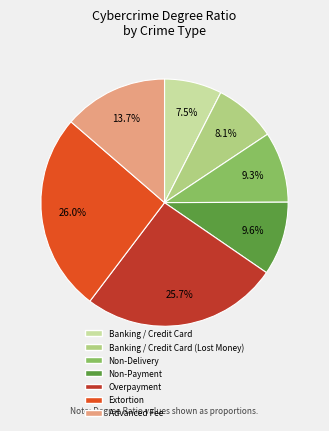

Does any single category account for the majority?

No